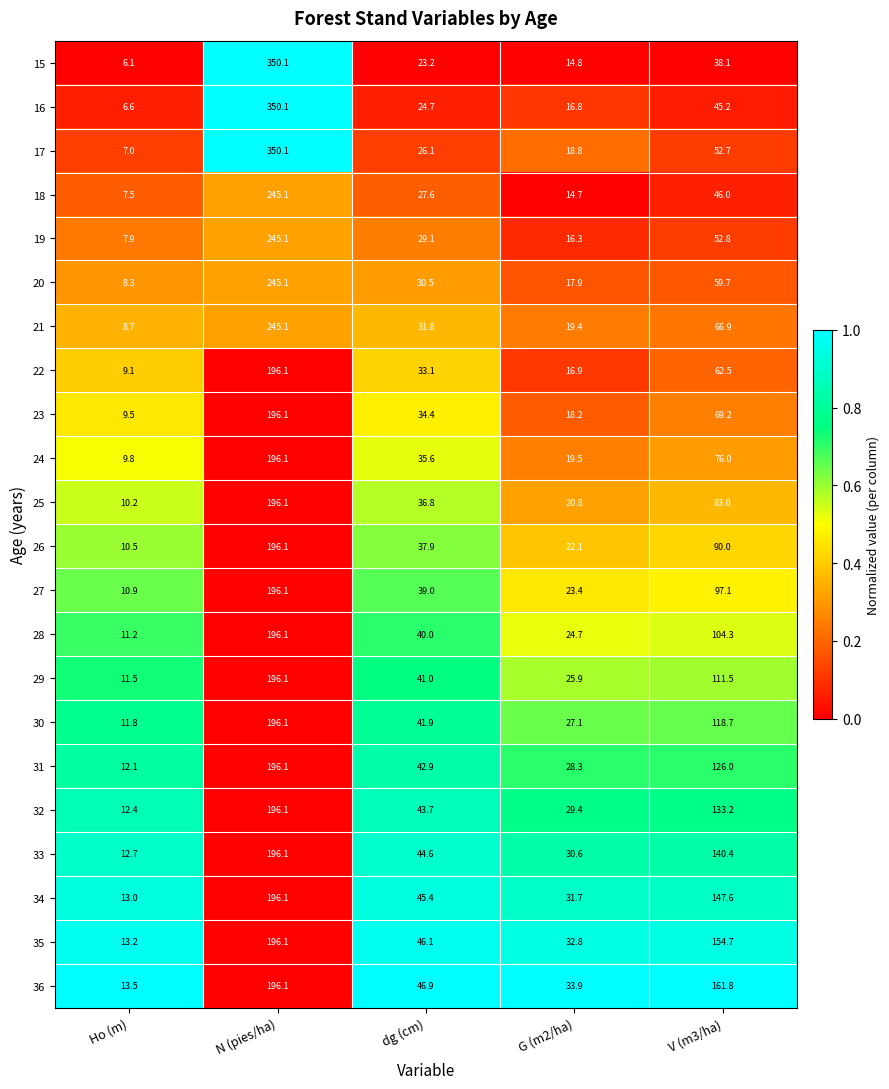

Which series has the largest range (max minus min)?

15